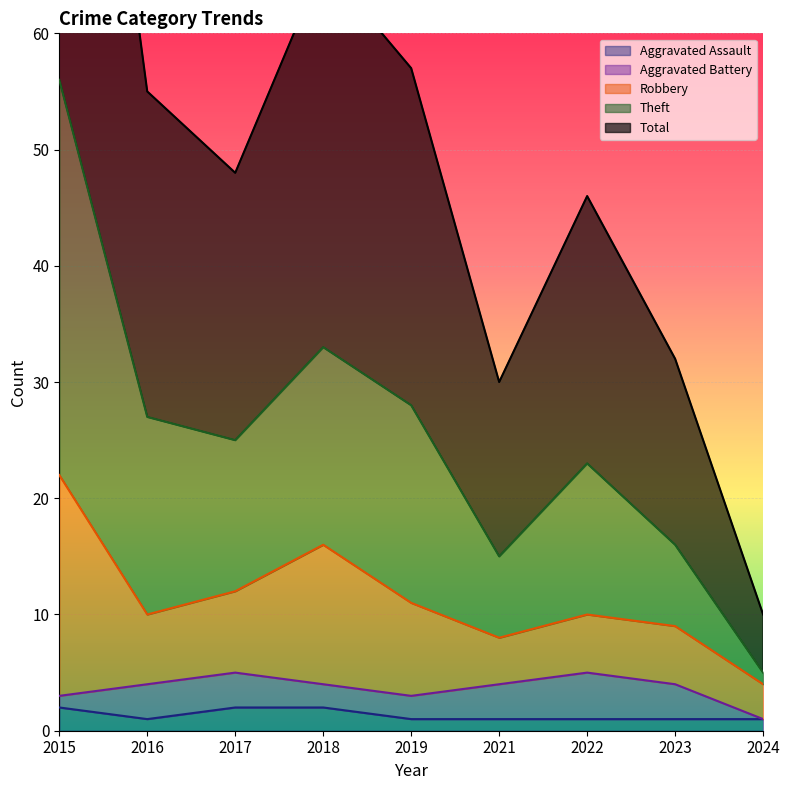

What is the total value across all series at 2015?

170